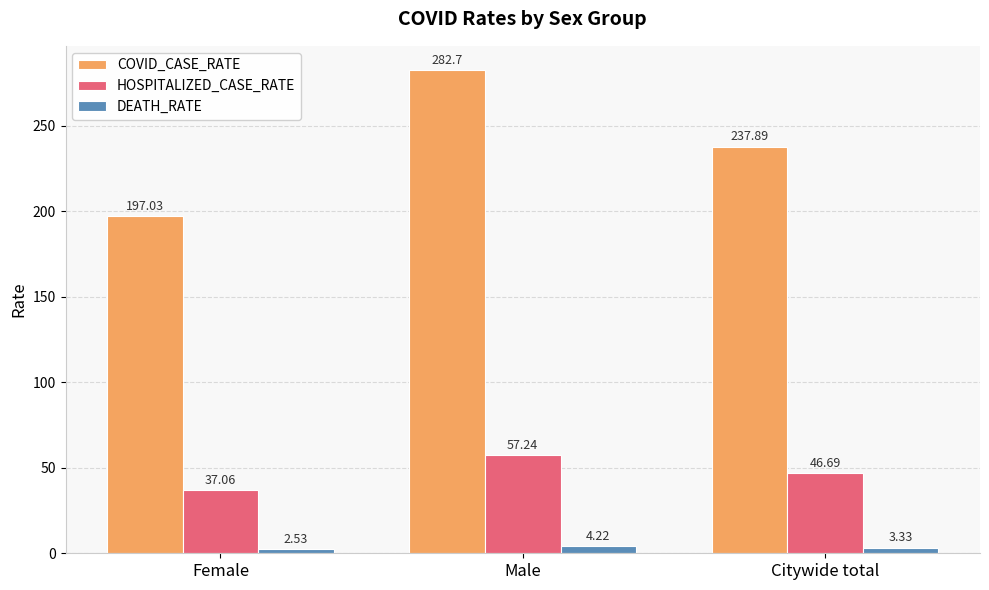

What is the maximum value for COVID_CASE_RATE?

282.7